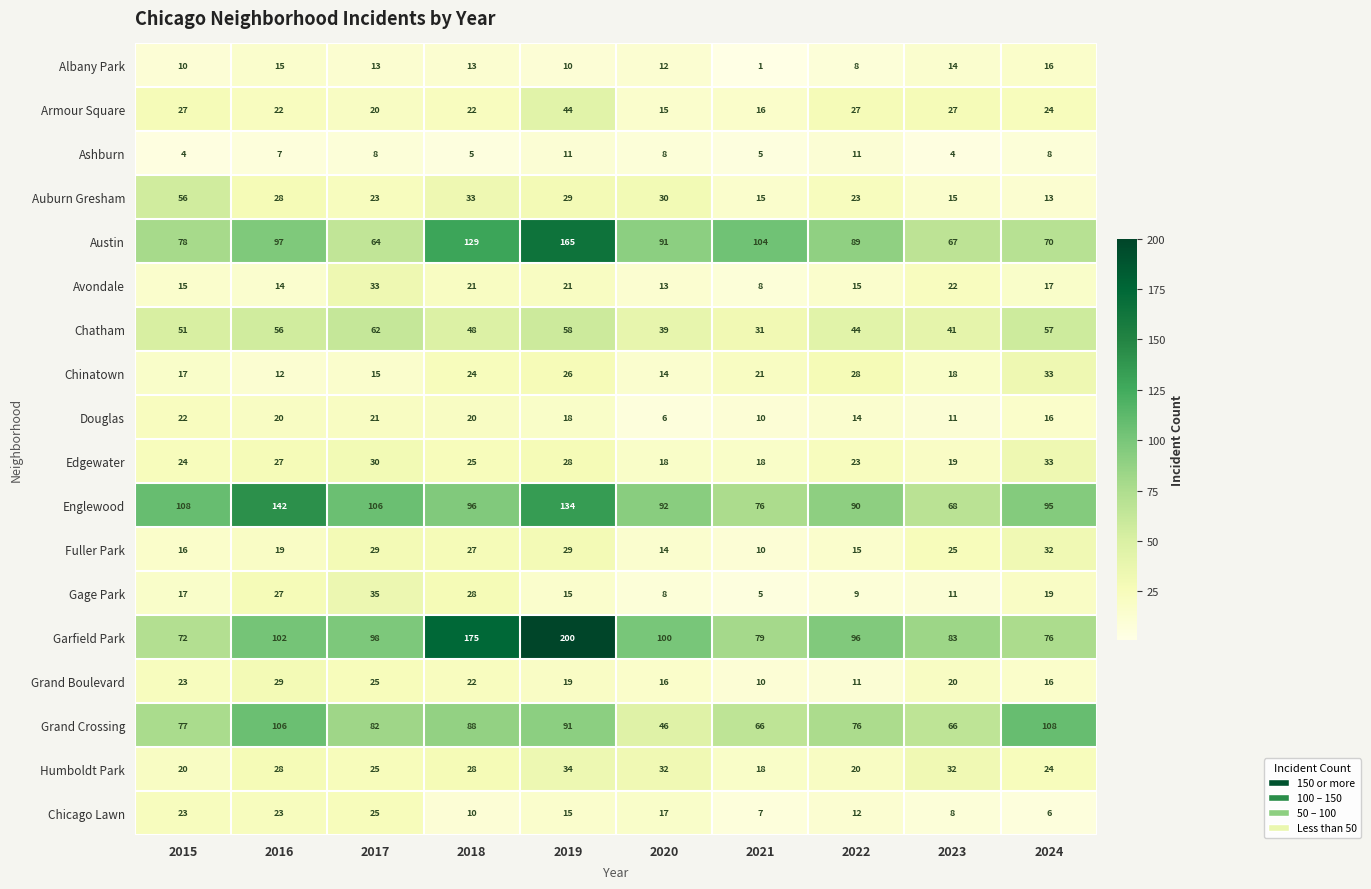

Where is Albany Park nearest to the value 8?

2022